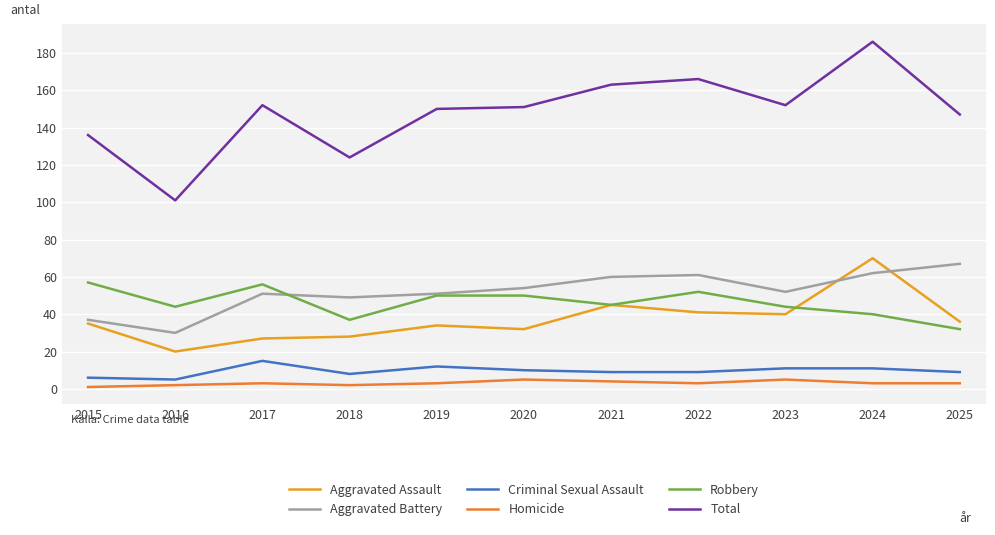

The value of Criminal Sexual Assault at 2015 is 6. True or false?

True